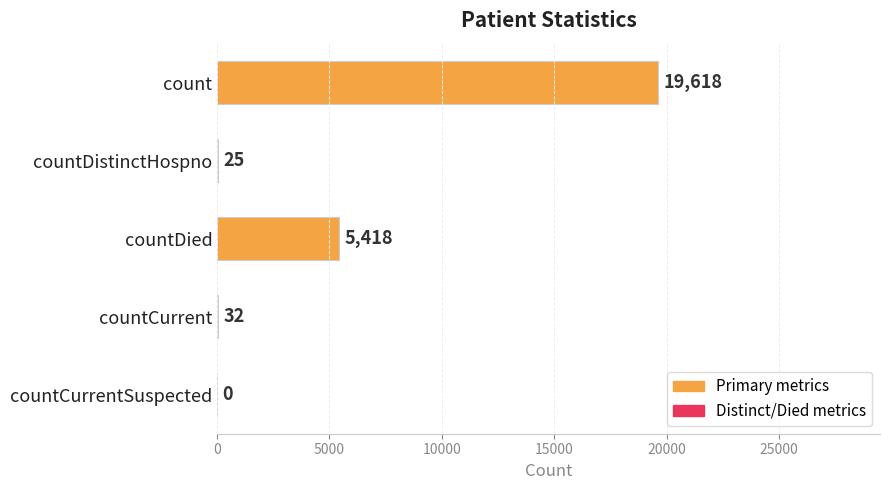

Reading top to bottom, what are all the values shown in this chart?

count=19618	countDistinctHospno=25	countDied=5418	countCurrent=32	countCurrentSuspected=0